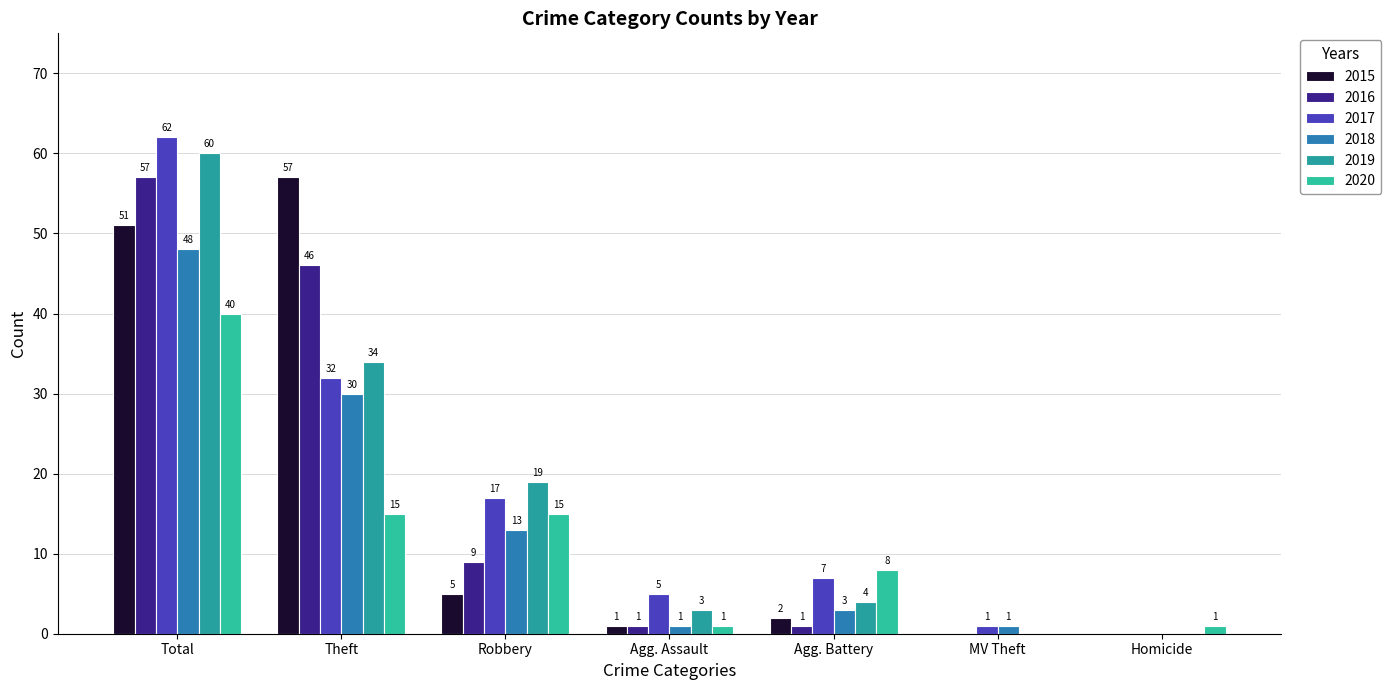

How many distinct data groups are displayed?

6